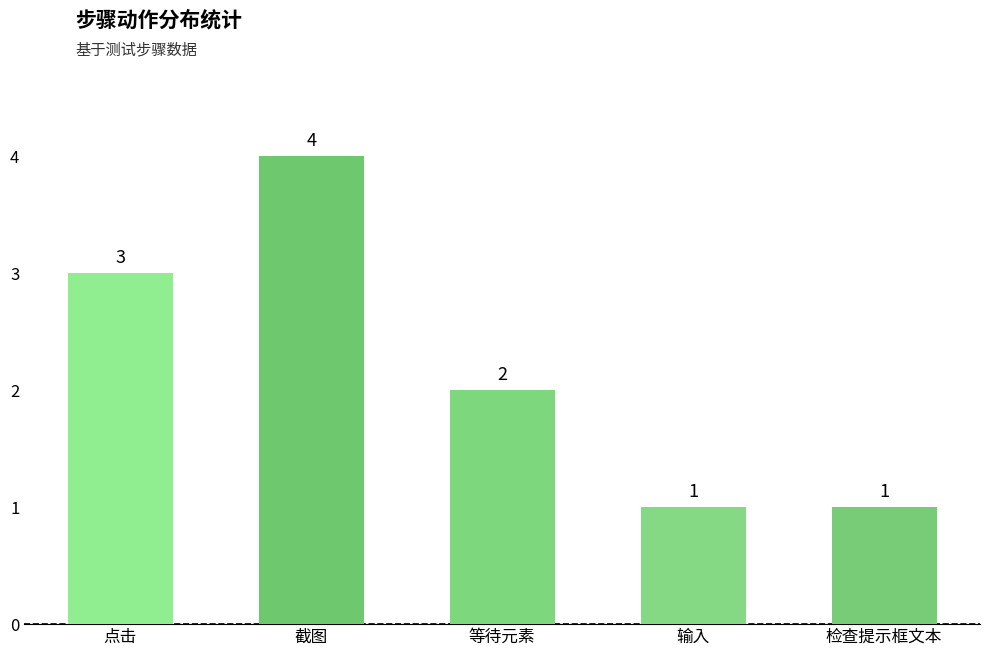

The chart shows a value of 2 at 等待元素. True or false?

True